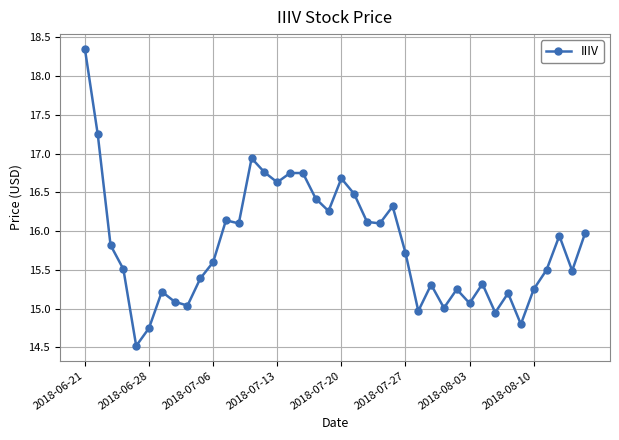

True or false: there are more than 0 points higher than both neighbors.

True